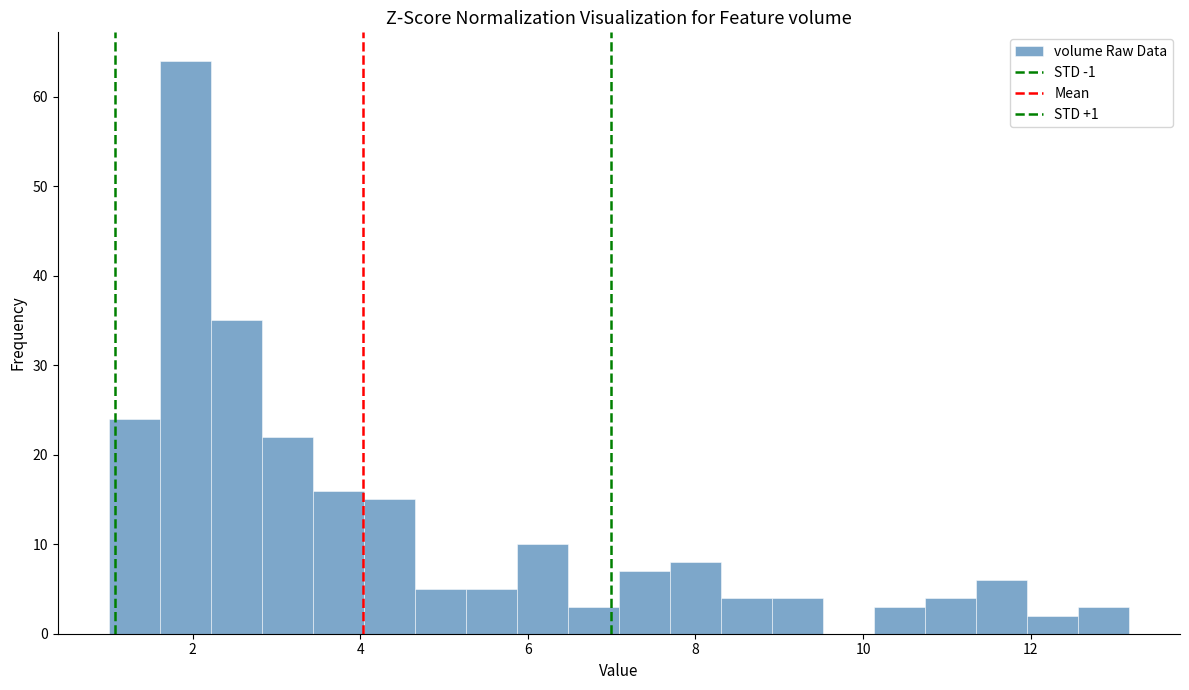

Around what value on the x-axis is the tallest bar? Give the approximate position of its centre, as read against the axis.

2.0